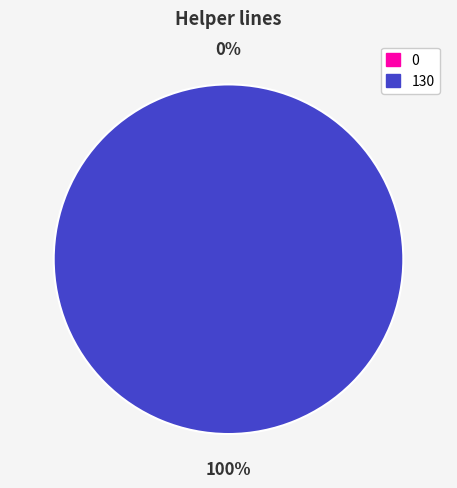

Is 0 the majority of the pie?

No